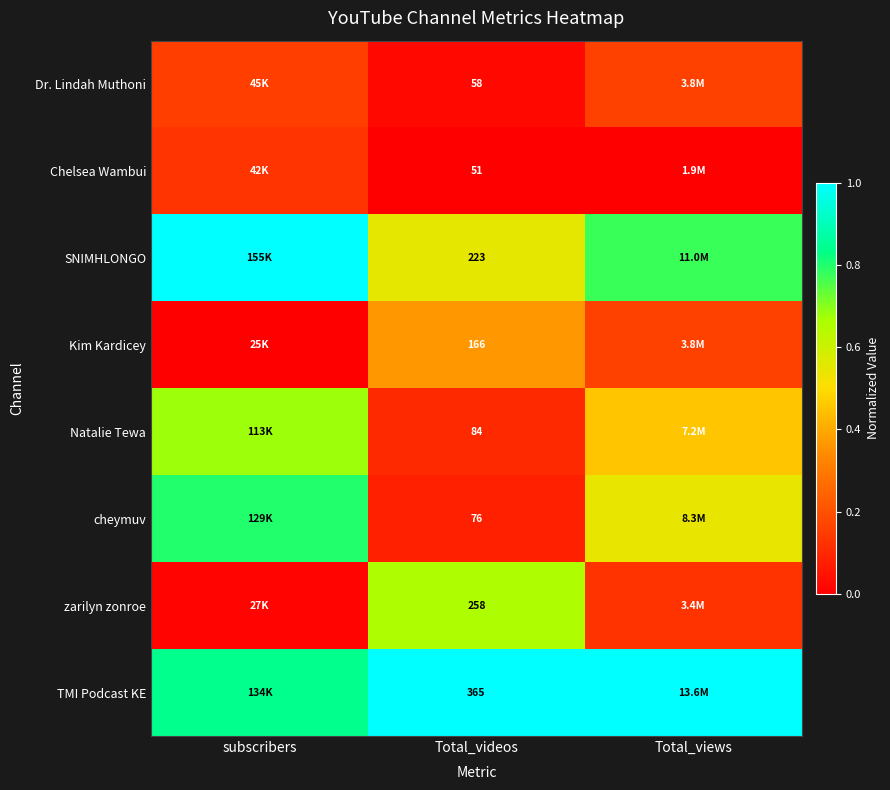

At Total_videos, list the series in order from smallest to largest.

Chelsea Wambui, Dr. Lindah Muthoni, cheymuv, Natalie Tewa, Kim Kardicey, SNIMHLONGO, zarilyn zonroe, TMI Podcast KE